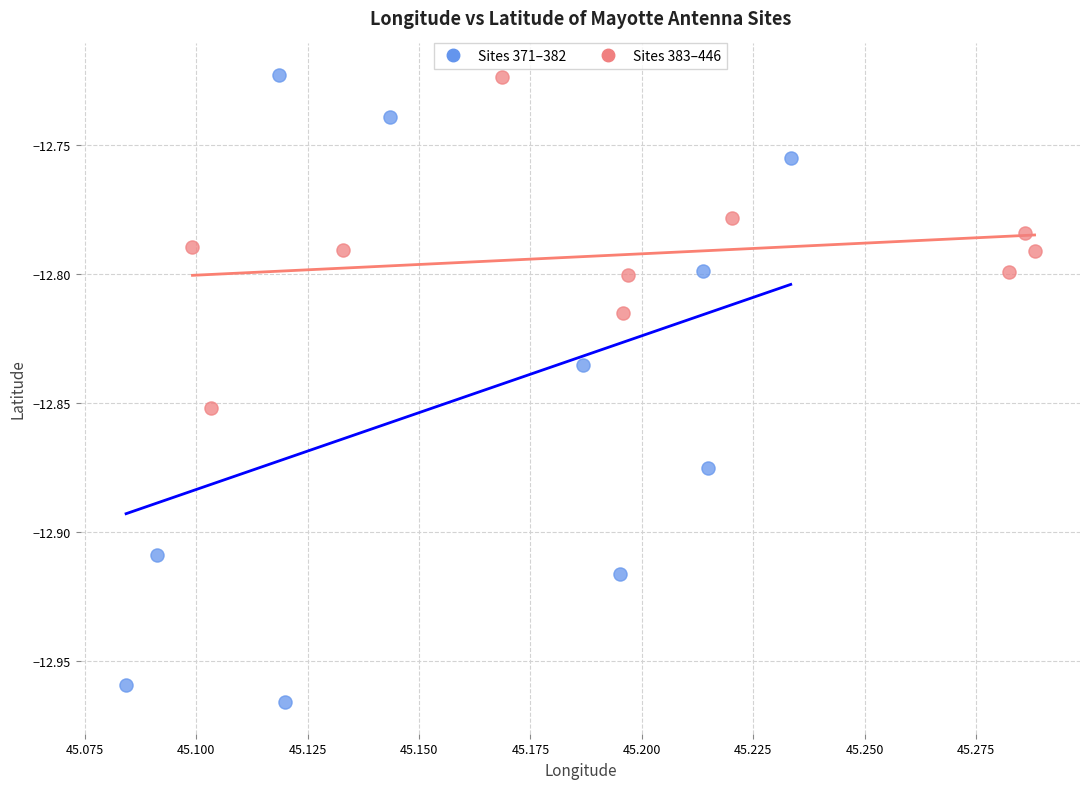

Which series reaches the minimum Y coordinate?

Sites 371–382